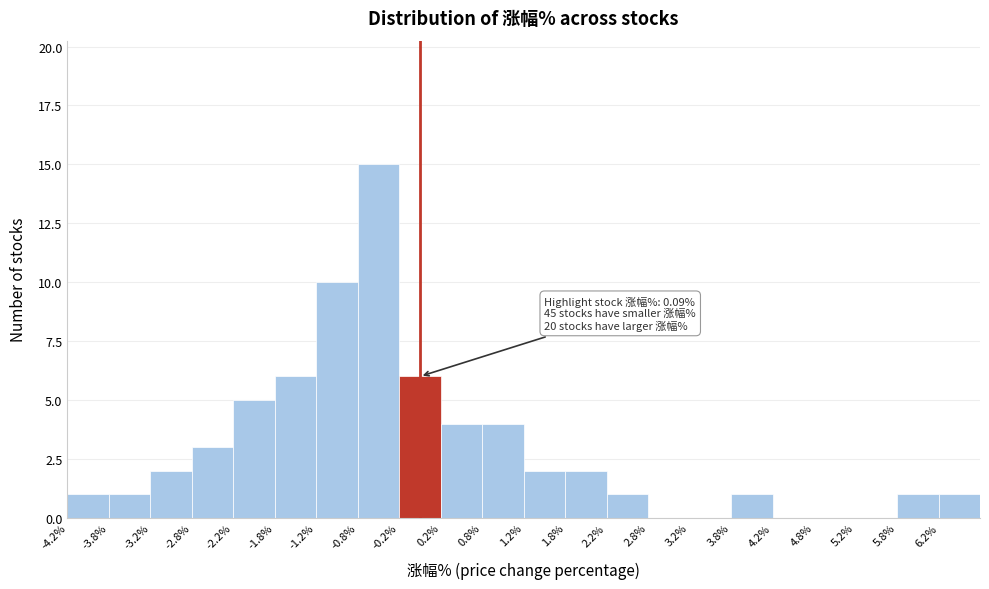

Over which range of the x-axis is the bar tallest?

-0.75 to -0.25